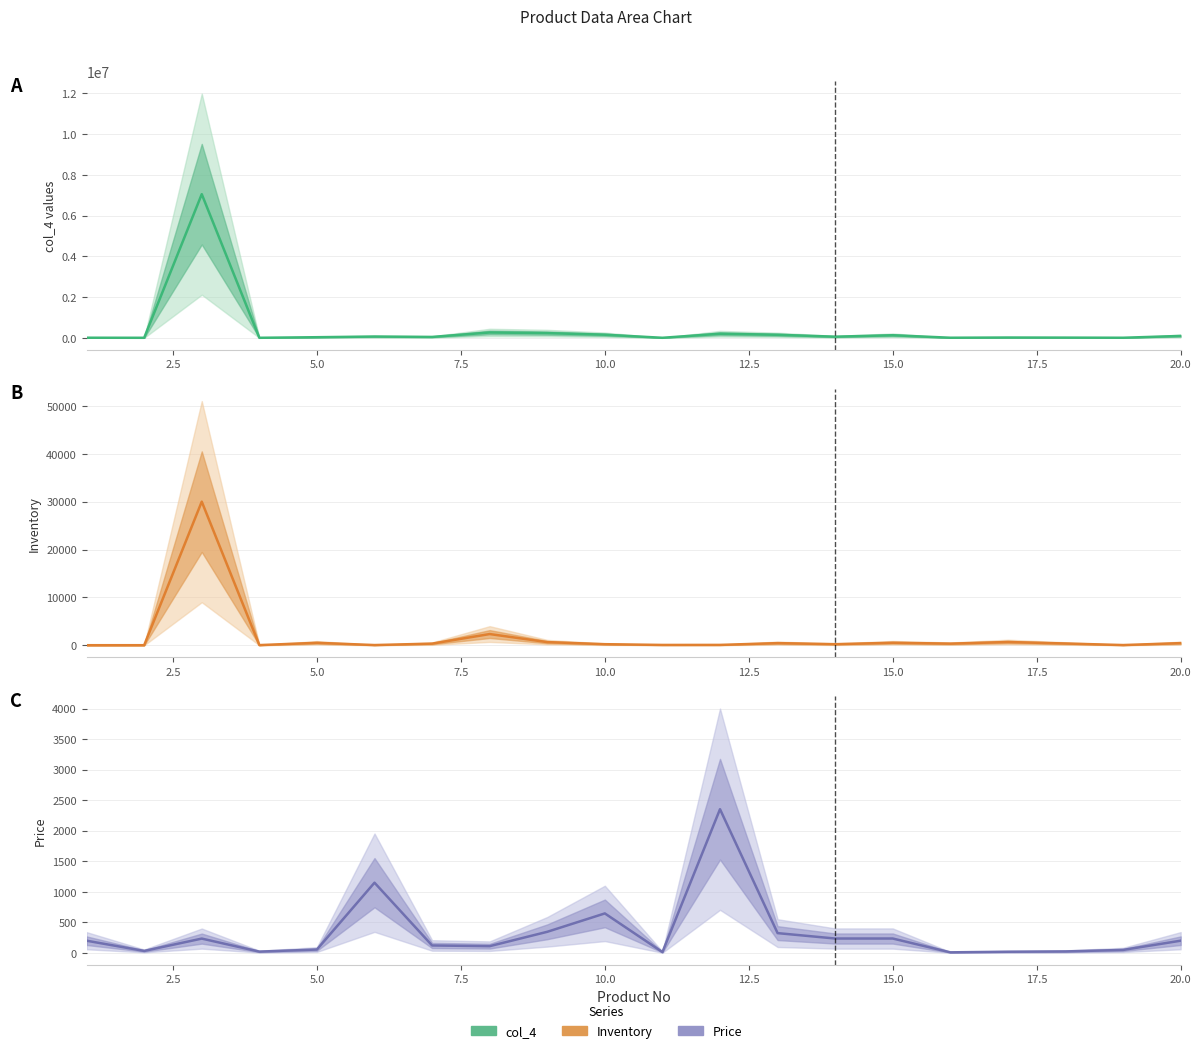

What is the total value across all series at 20.0?

231441.3